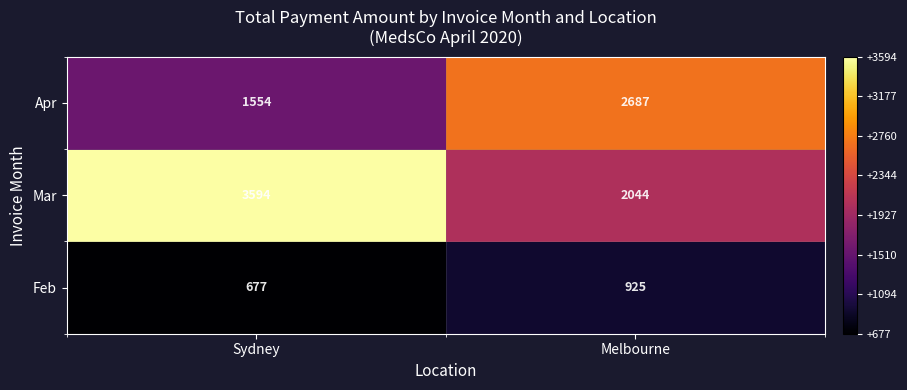

List the series in order of their peak value, highest first.

Mar, Apr, Feb